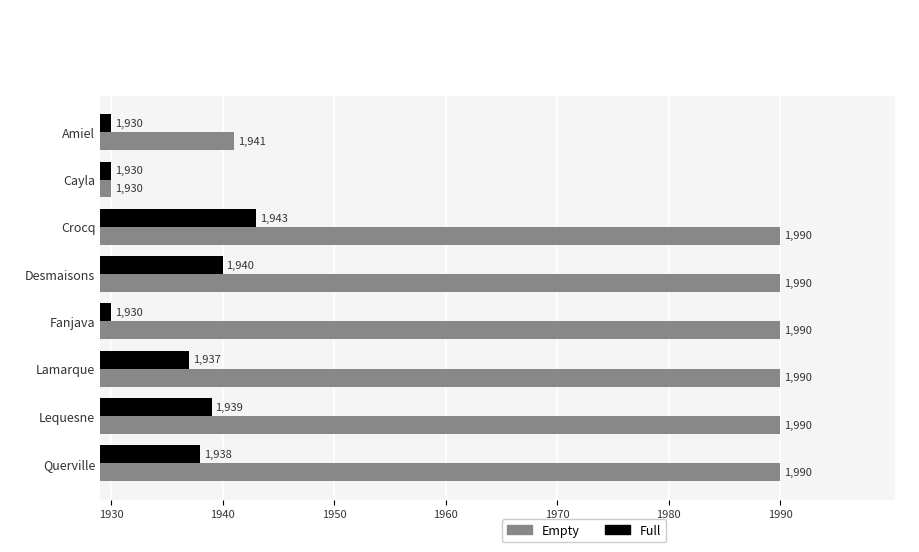

True or false: Full has a value of 845 at Desmaisons.

False